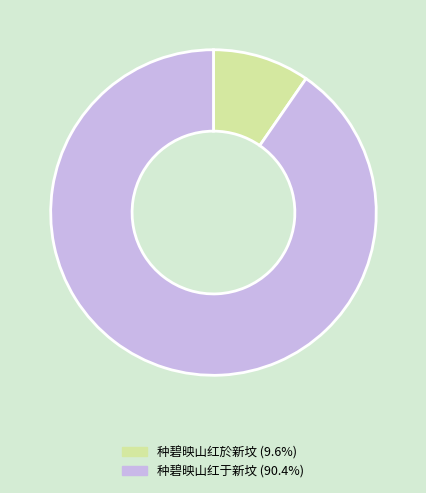

Which category accounts for the majority?

种碧映山红于新坟